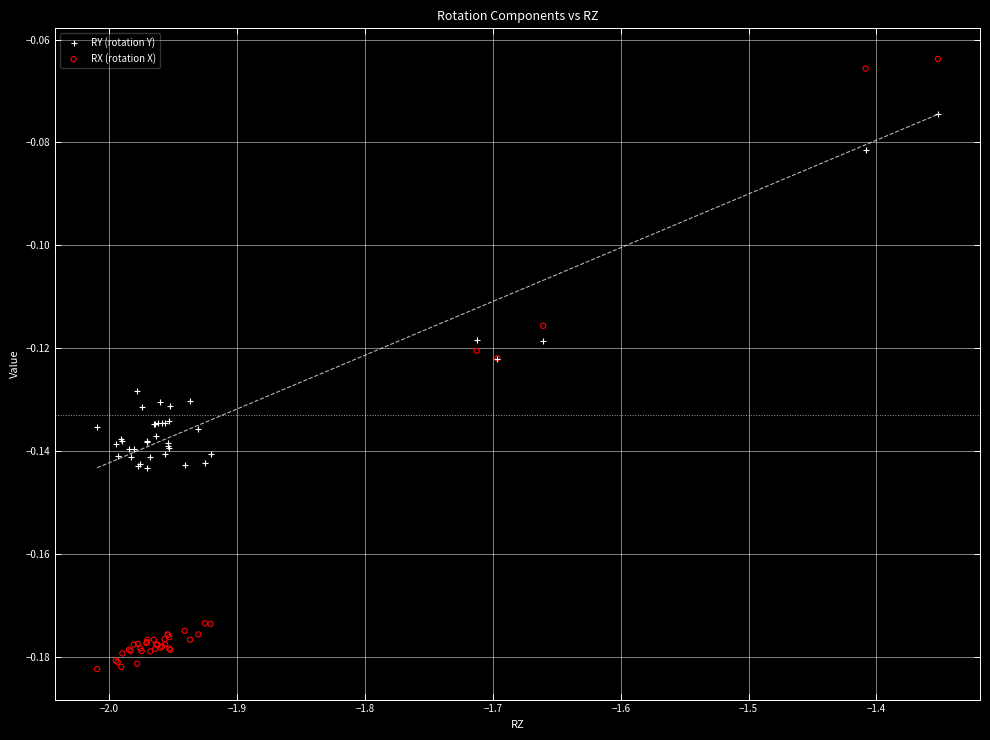

Which series contains the lowest Y value?

RX (rotation X)